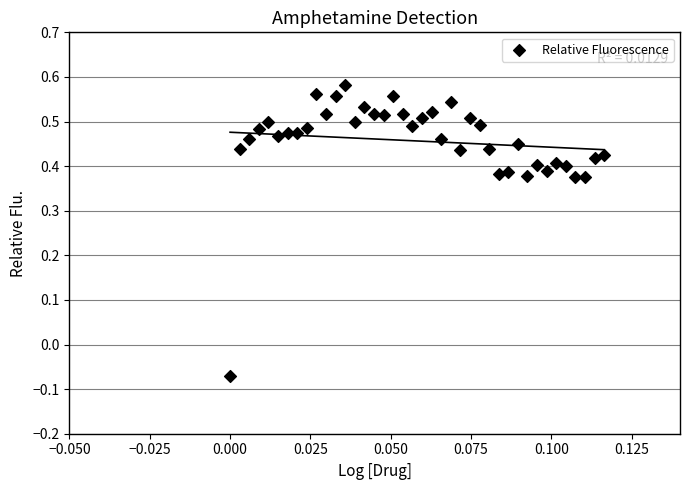

What is the range of Y values (max minus min)?

0.7